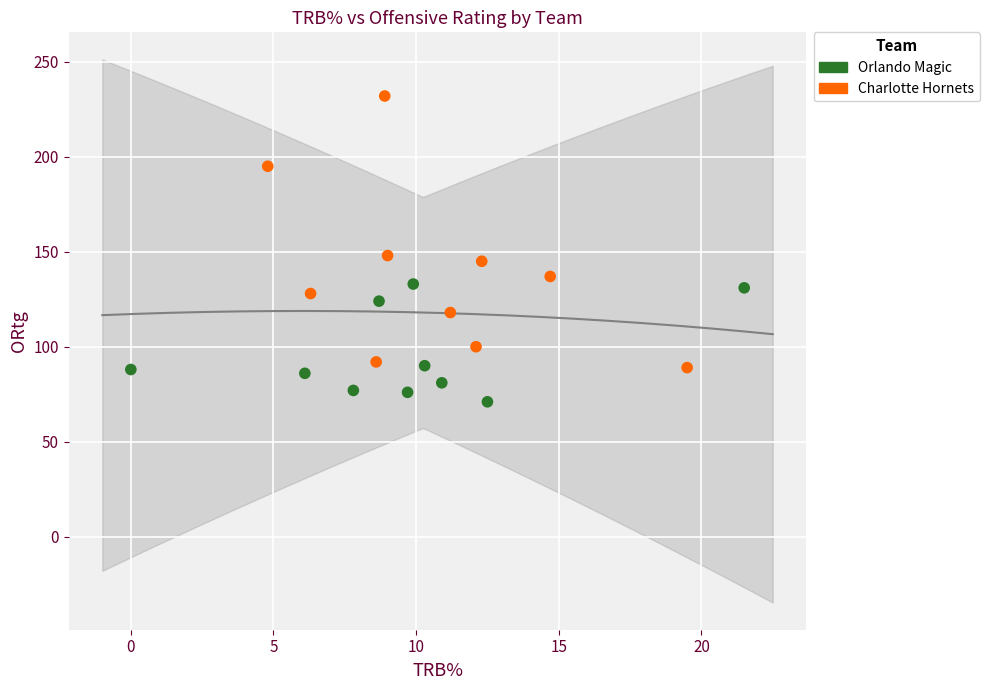

Which series contains the lowest Y value?

Orlando Magic